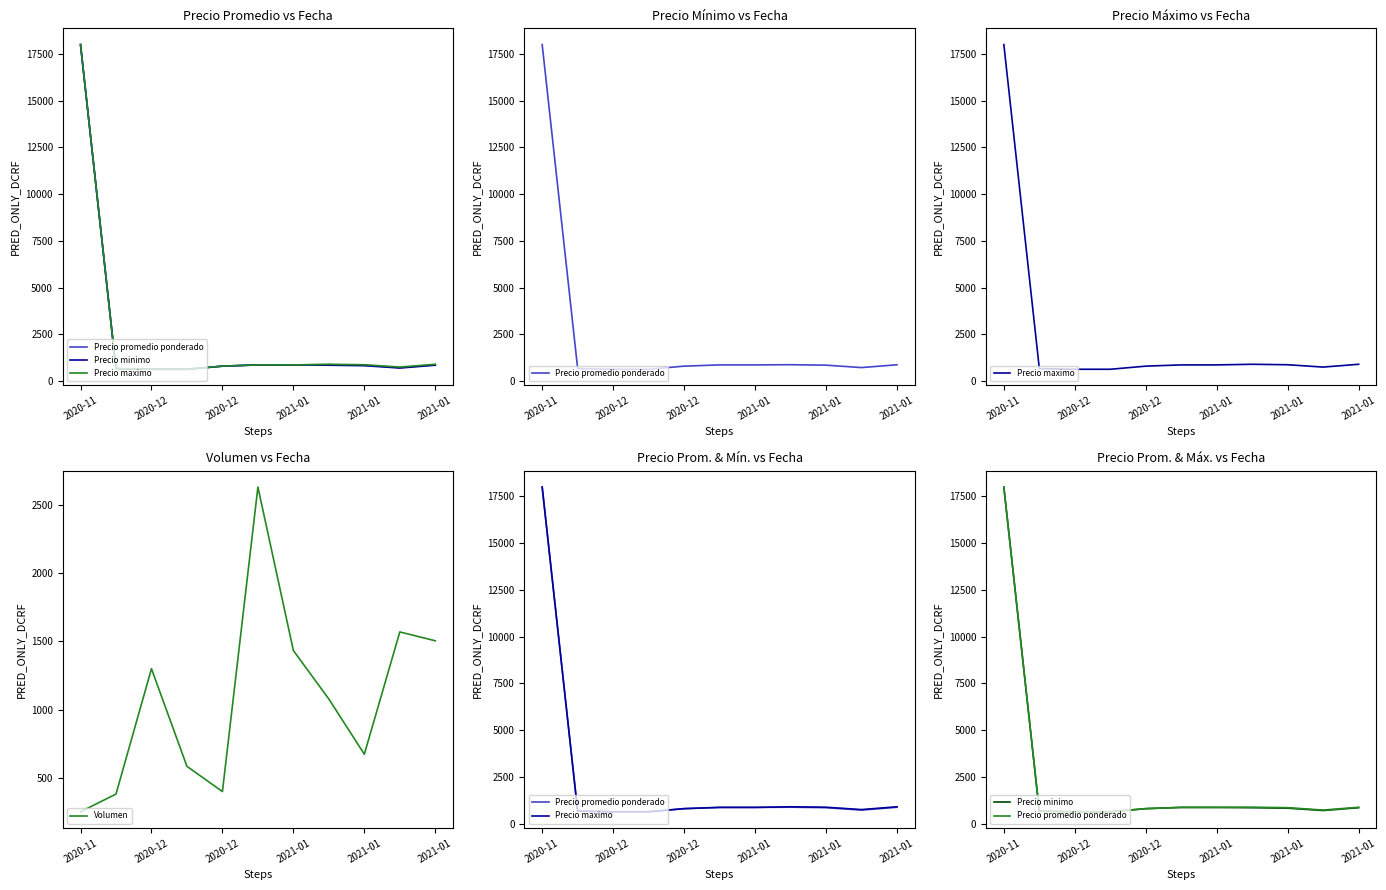

How many interior local valleys does the Precio promedio ponderado series have?

1